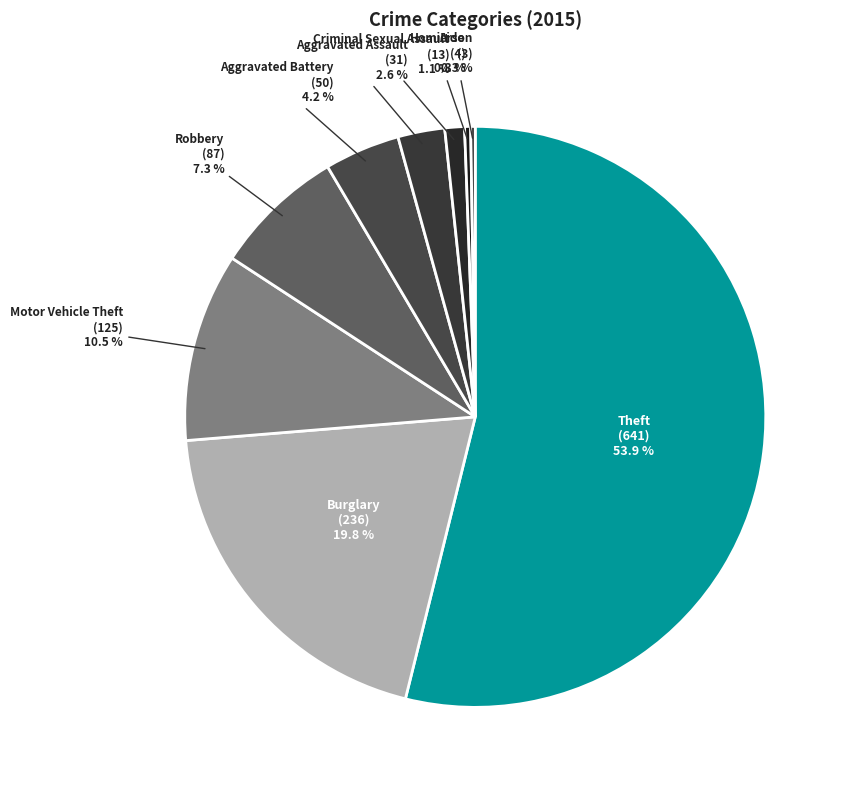

What is the ratio of the value at Burglary to the value at Aggravated Battery?

4.7